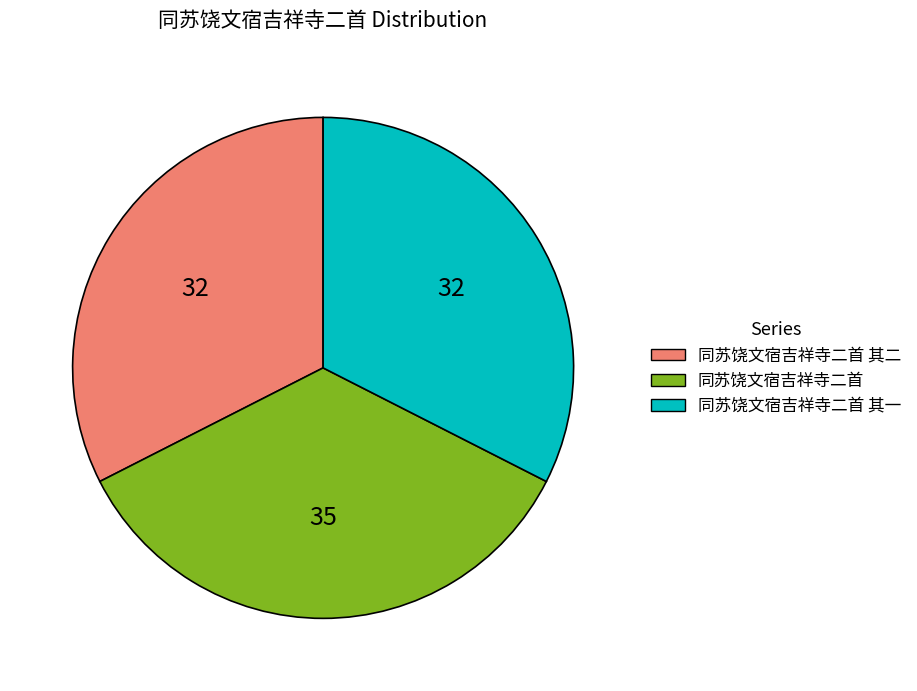

Is there any slice that represents more than half of the pie?

No